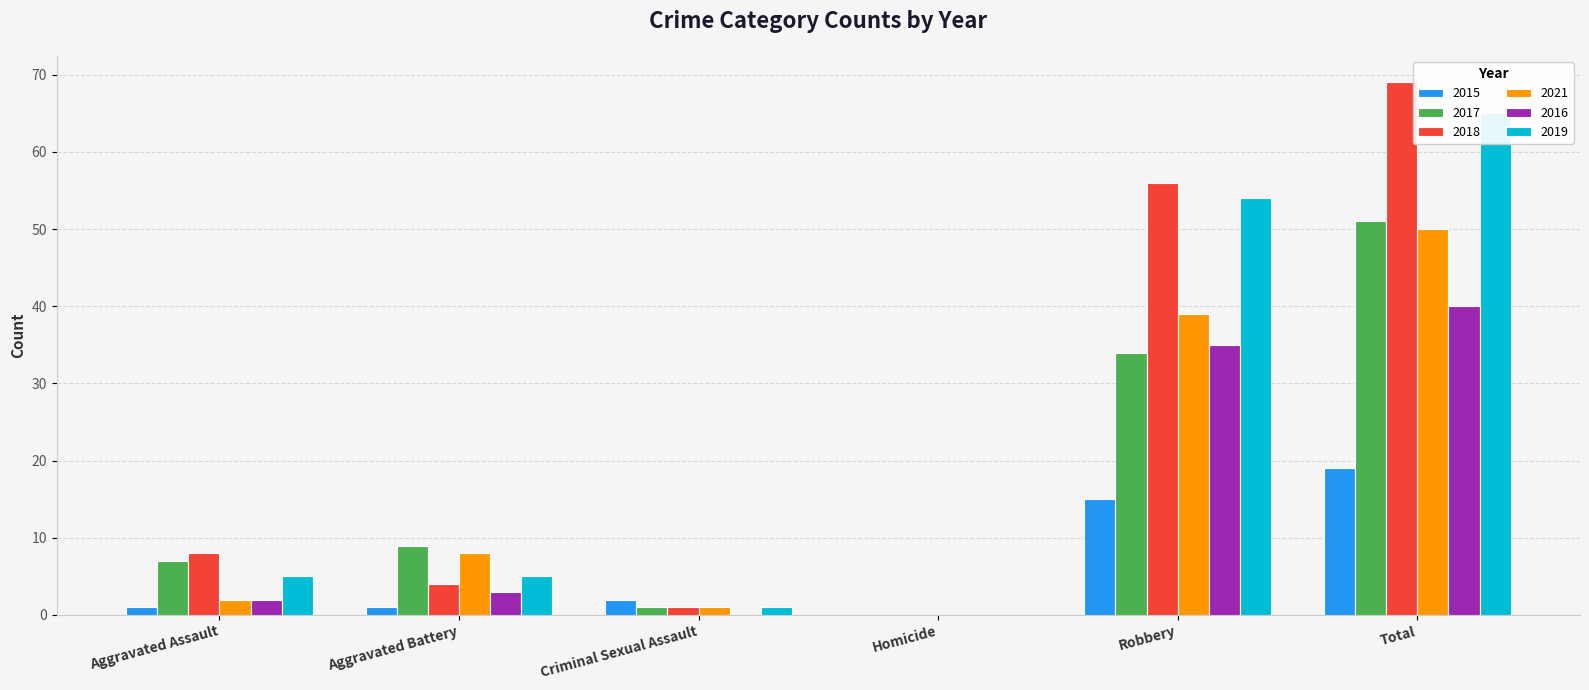

What is the sum of all 2021 values?

100